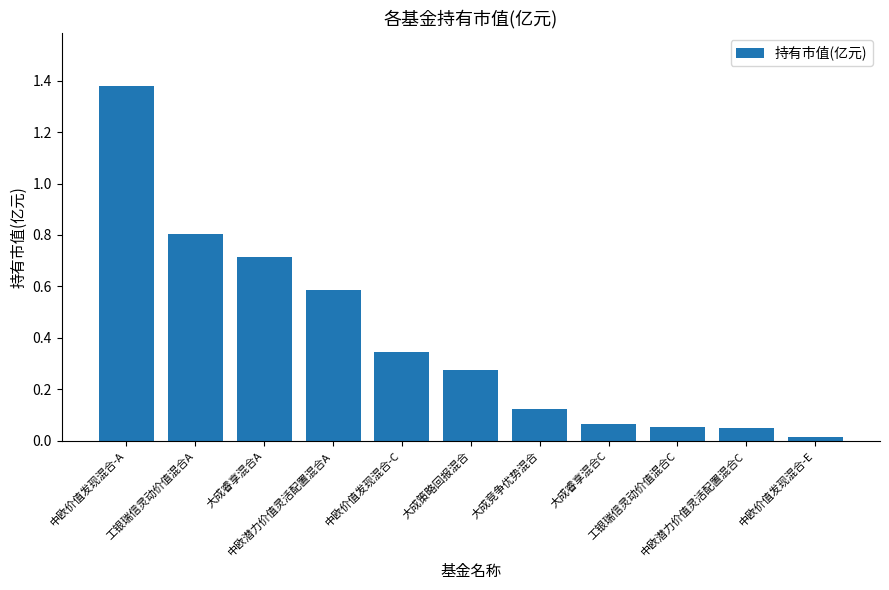

The chart shows a value of 0.8 at 工银瑞信灵动价值混合A. True or false?

True